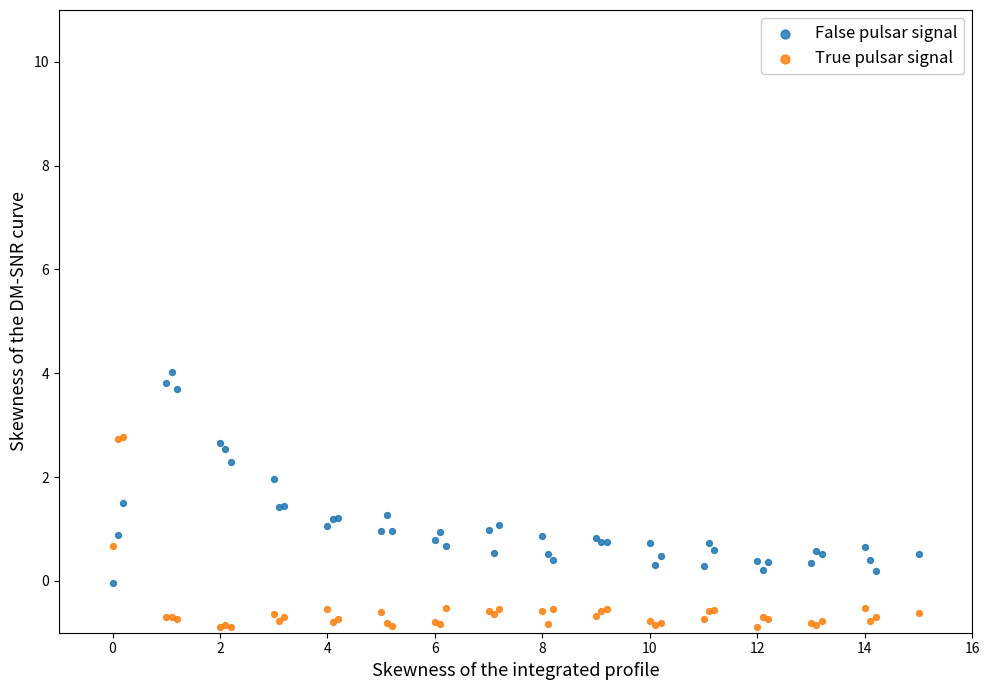

Which series reaches the minimum Y coordinate?

True pulsar signal